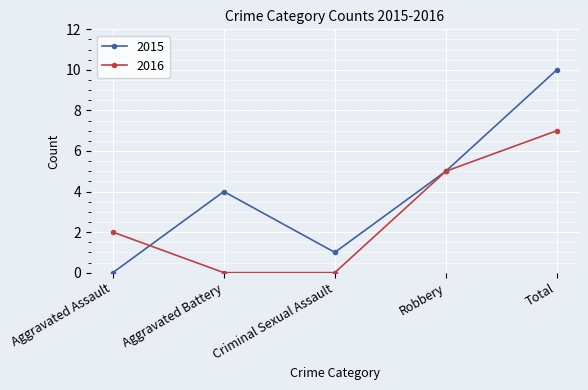

Does the chart have visible grid lines?

Yes